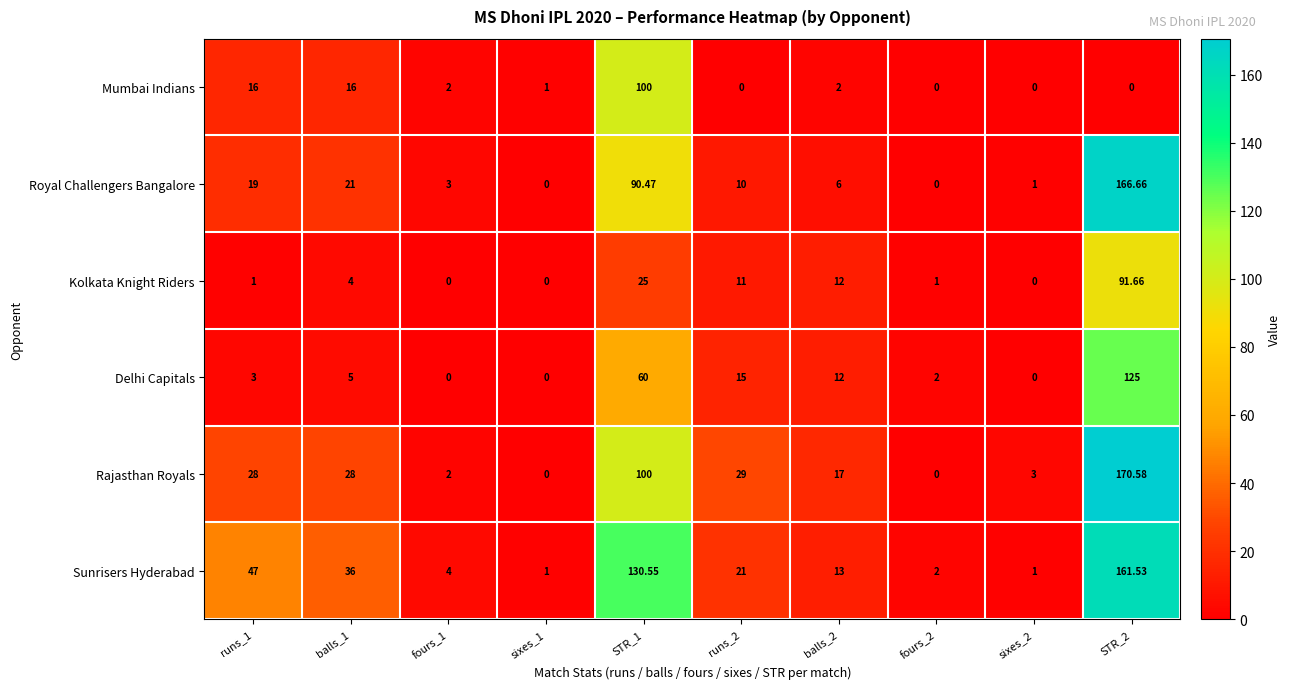

List the series in order of their peak value, highest first.

Rajasthan Royals, Royal Challengers Bangalore, Sunrisers Hyderabad, Delhi Capitals, Mumbai Indians, Kolkata Knight Riders